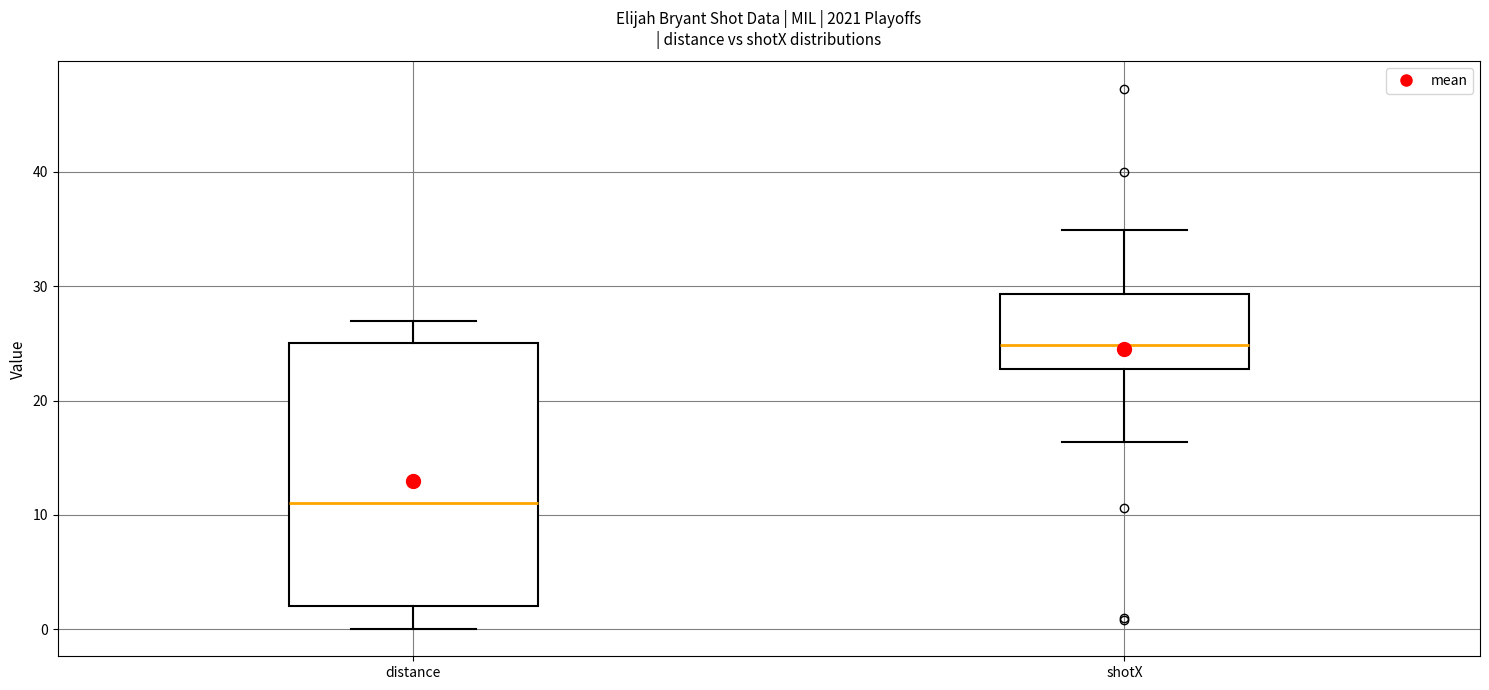

Reading left to right, transcribe this box plot: for each box, give where its median line is, the range the box spans, and where its two whiskers end, as read against the y-axis. The values are not printed on the chart, so give them approximately, as read against the axis.

distance: median 11, box 2 to 25, whiskers 0 to 27
shotX: median 25, box 23 to 29, whiskers 16 to 35